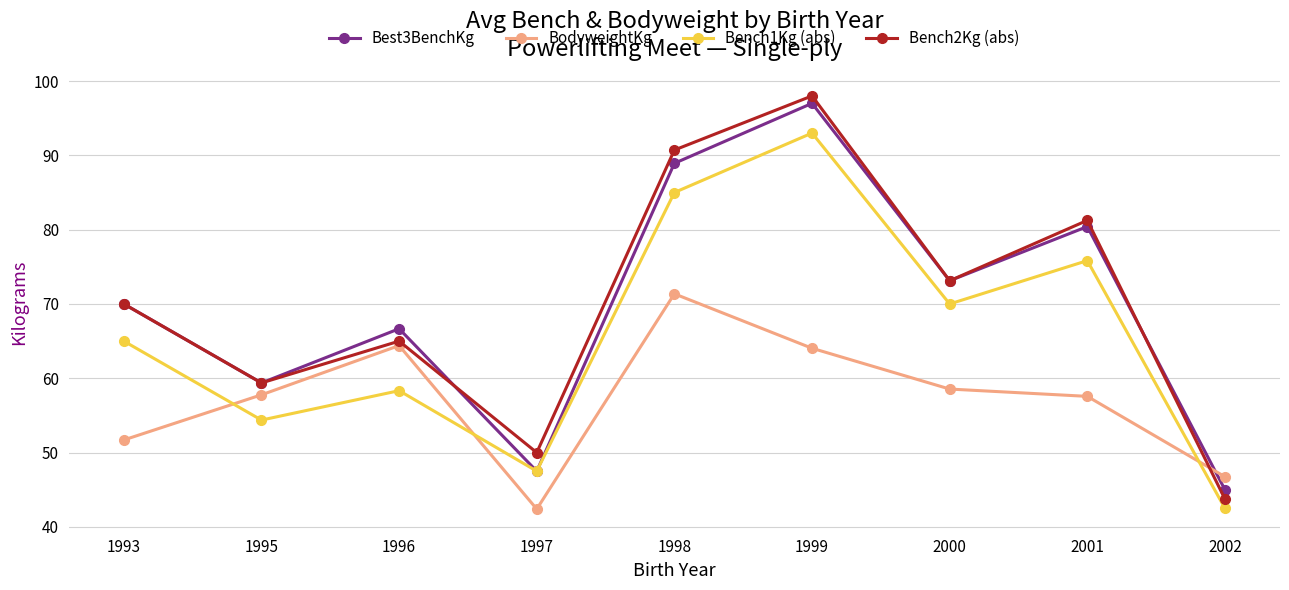

Is it true that Bench1Kg (abs) equals 85.0 at 1998?

True